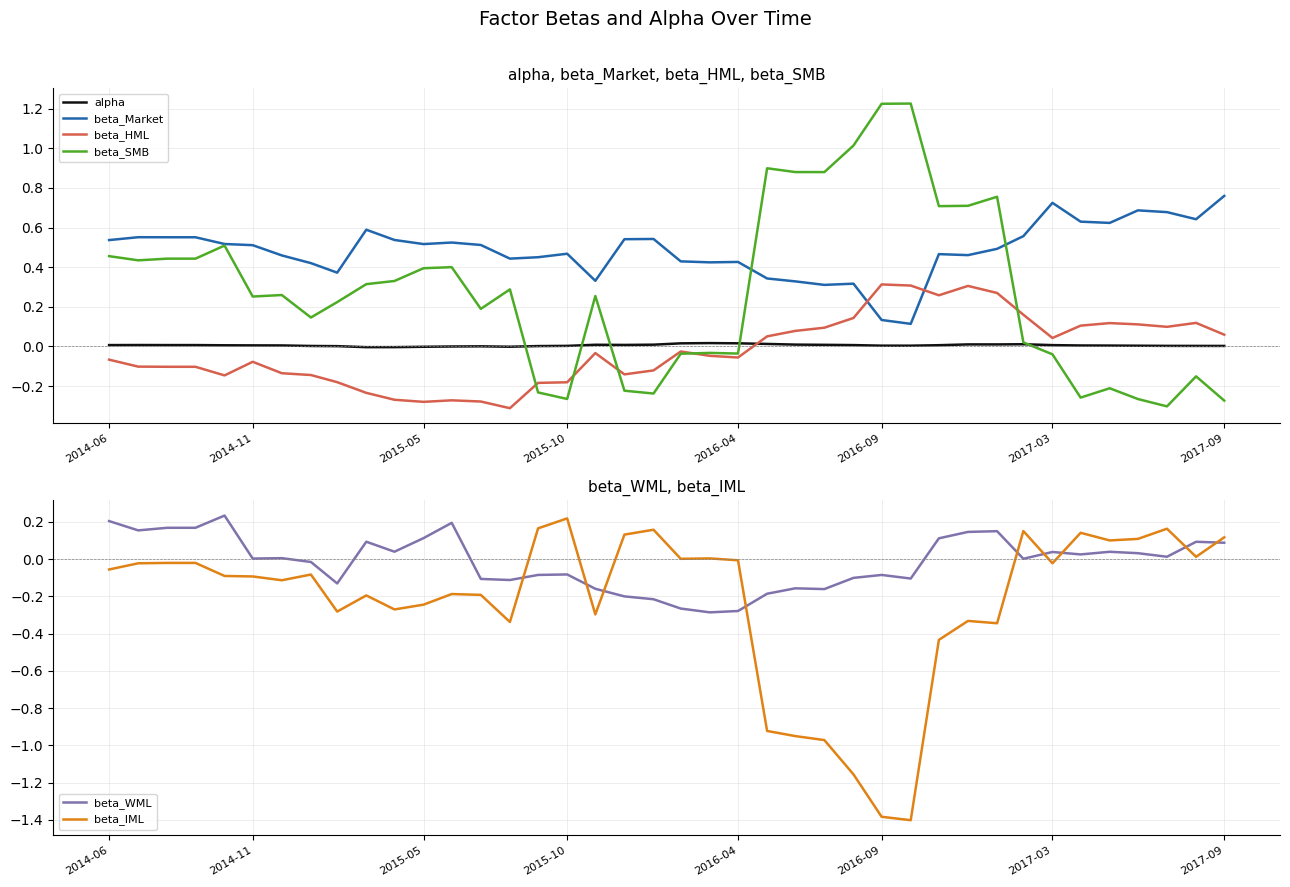

Is this an area chart (filled region under the line)?

No